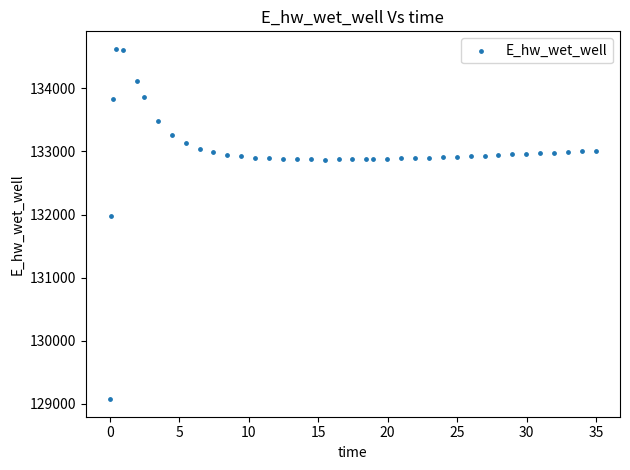

What Y value in the scatter plot is closest to 131849?

131970.0